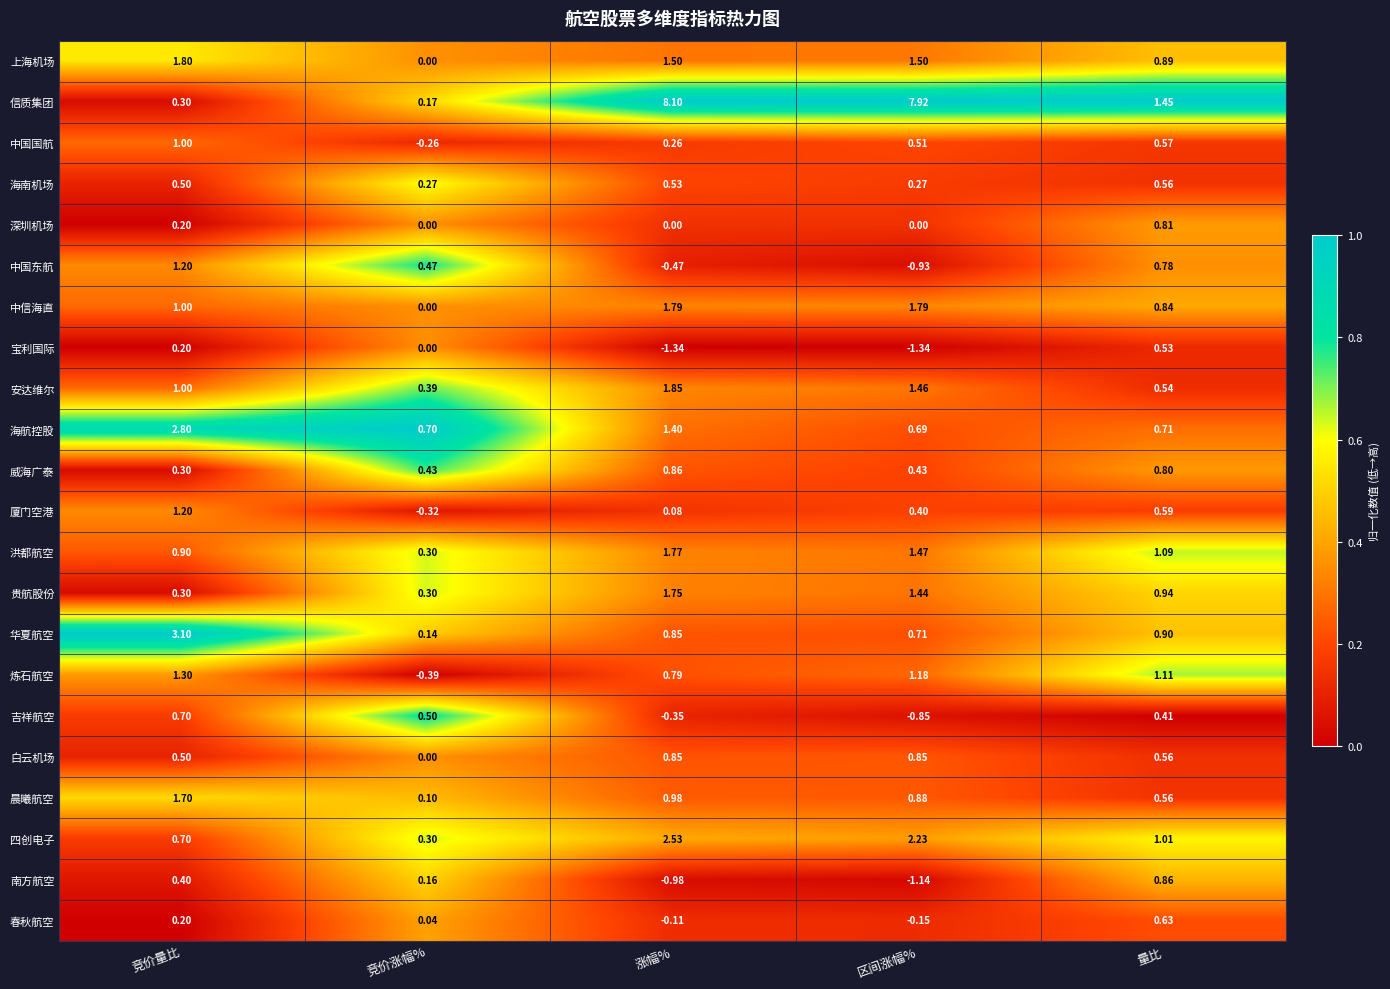

Is the value of 安达维尔 at 竞价涨幅% greater than the value of 中信海直 at 涨幅%?

No